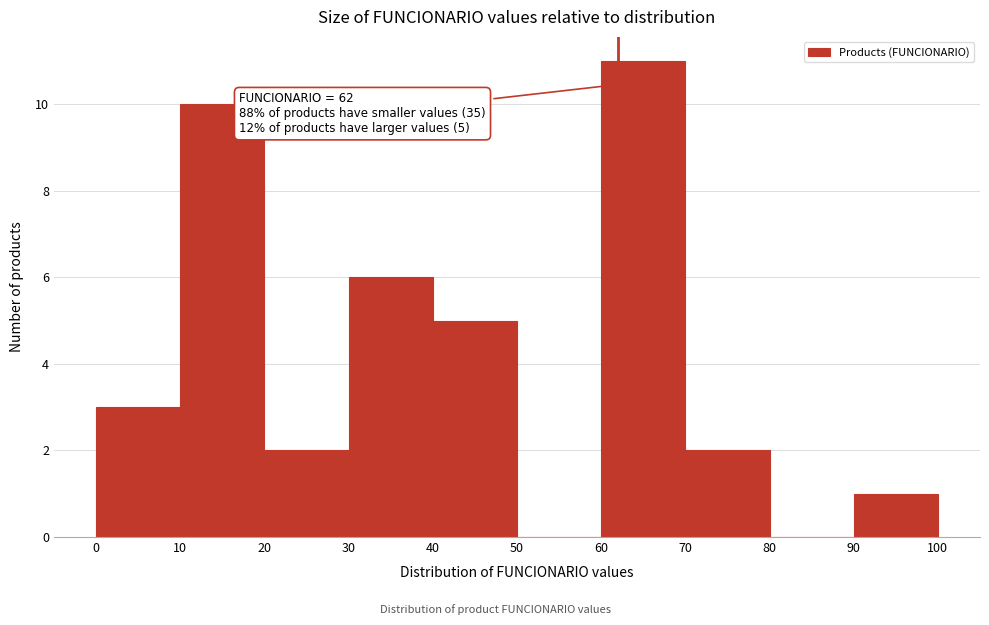

Over which range of the x-axis is the bar tallest?

60 to 70